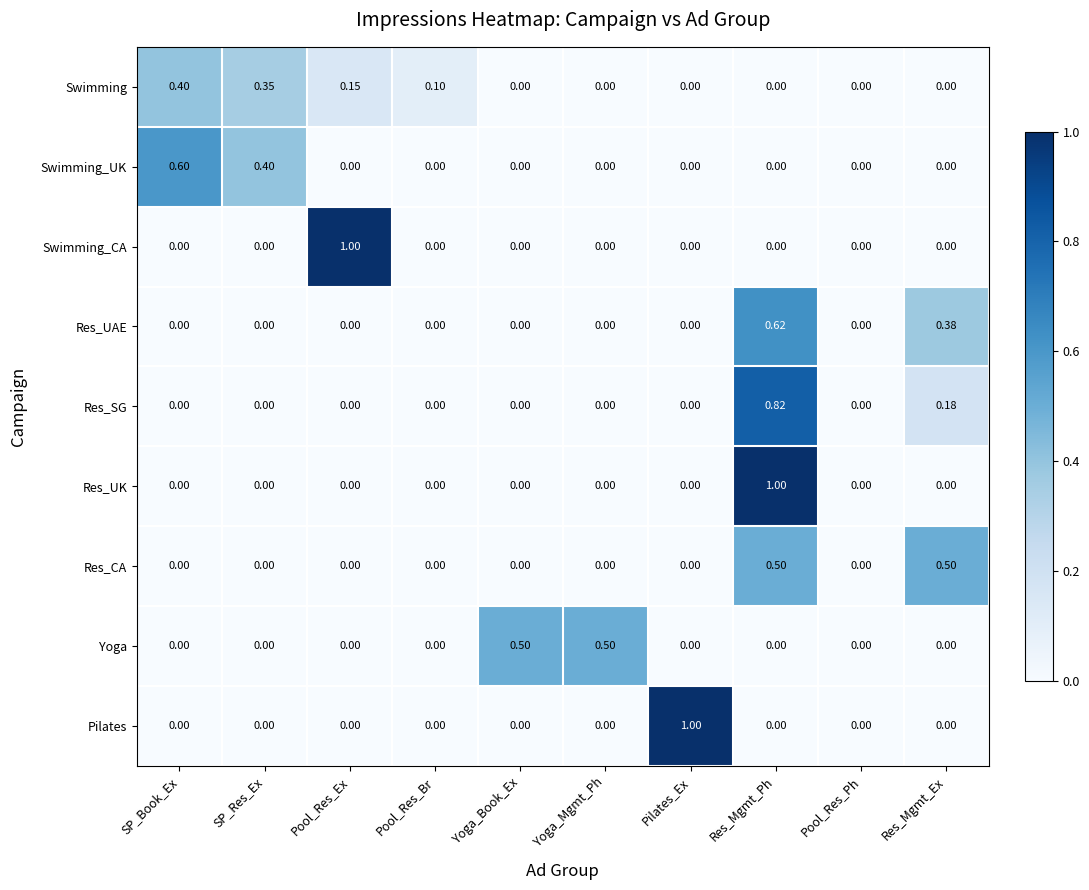

At which label does Res_SG reach its peak?

Res_Mgmt_Ph